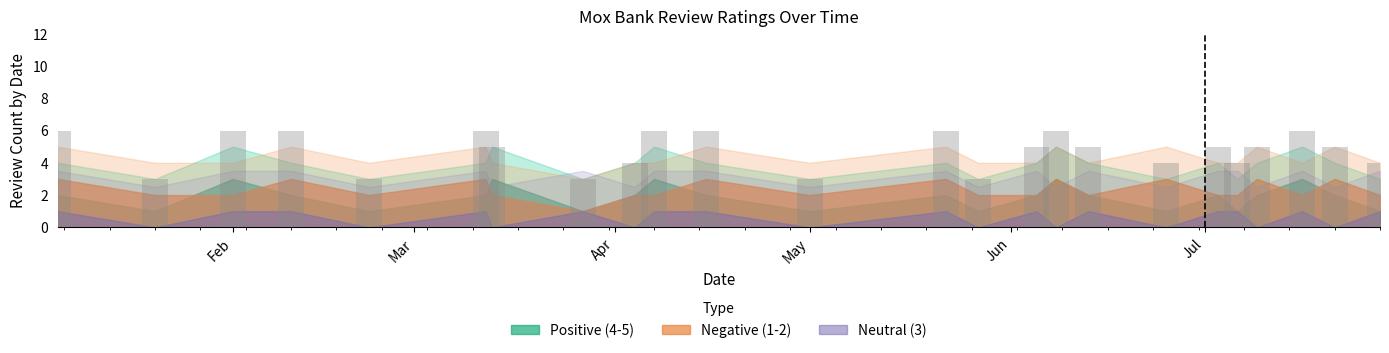

What is the average value?

5